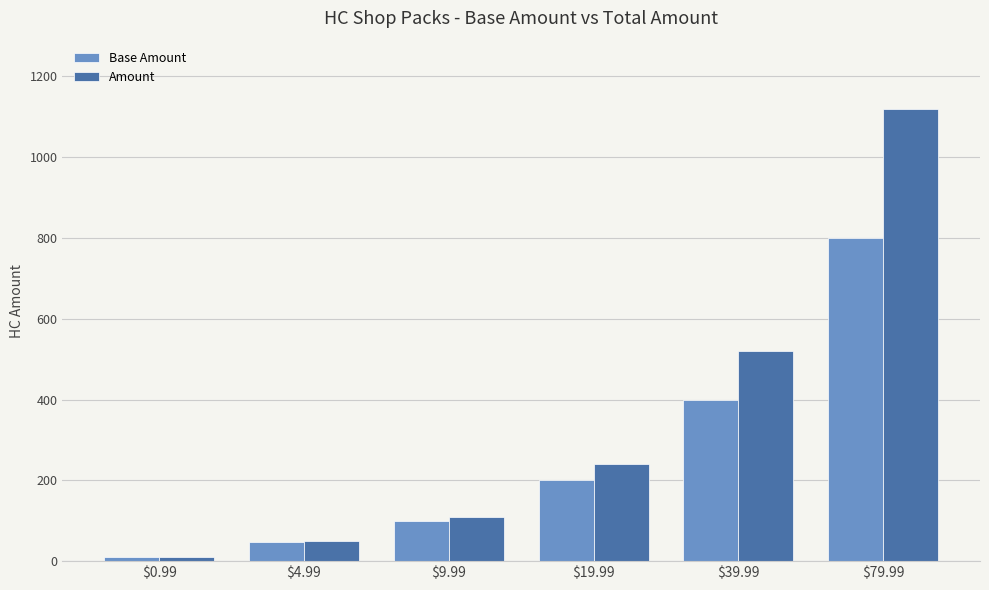

At which label is Base Amount closest to 405?

$39.99